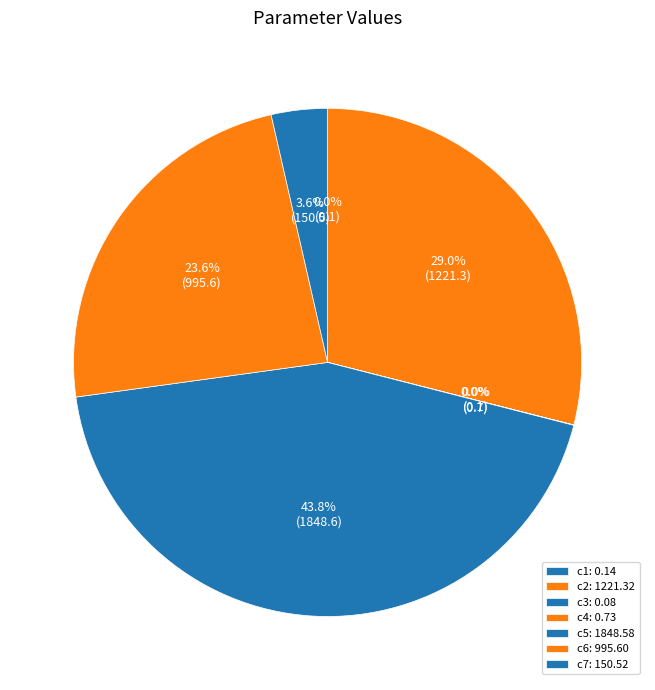

The c7 slice represents 4% of the pie. True or false?

True